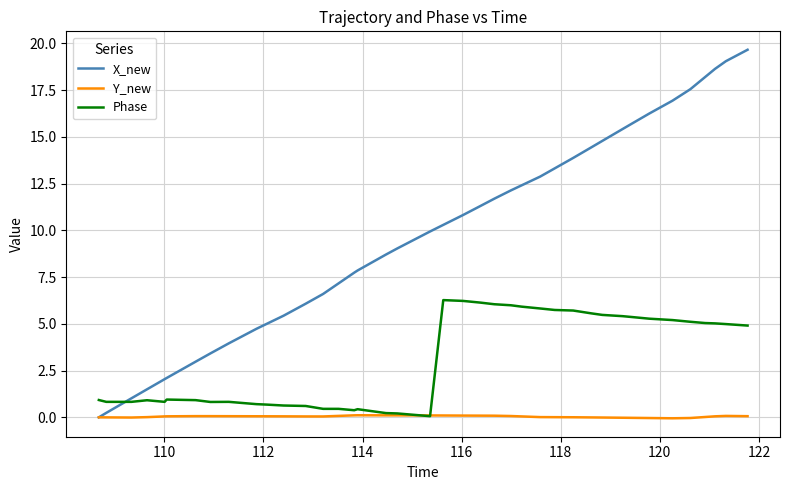

Which series has the largest total across all categories?

X_new